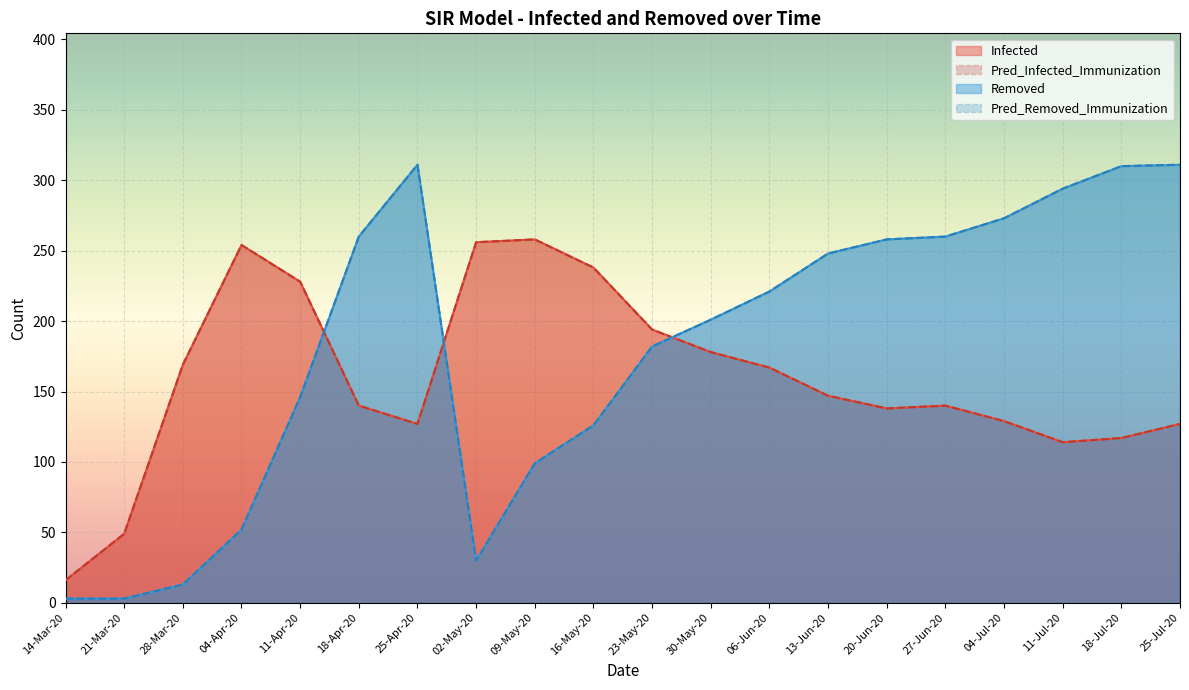

In Pred_Infected_Immunization, how many points are higher than both neighbors (excluding endpoints)?

3